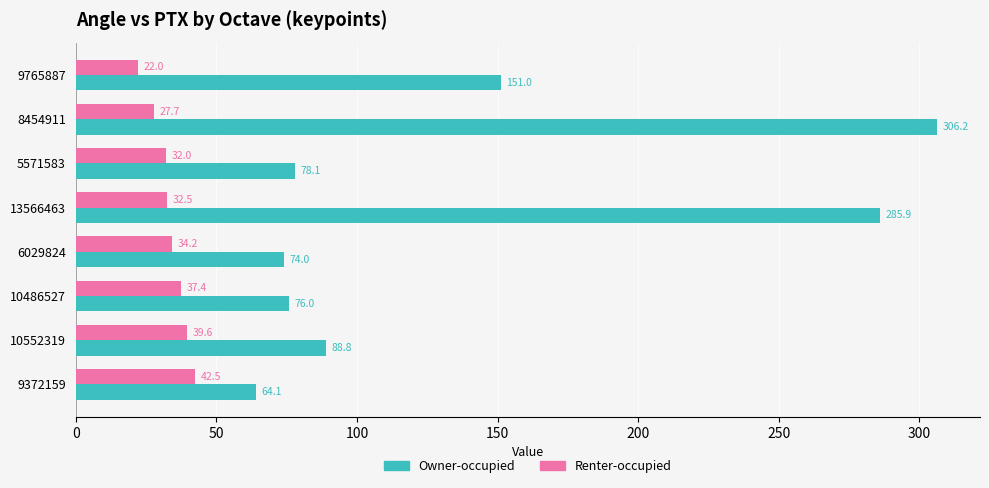

What is the sum of all Owner-occupied values?

1124.1